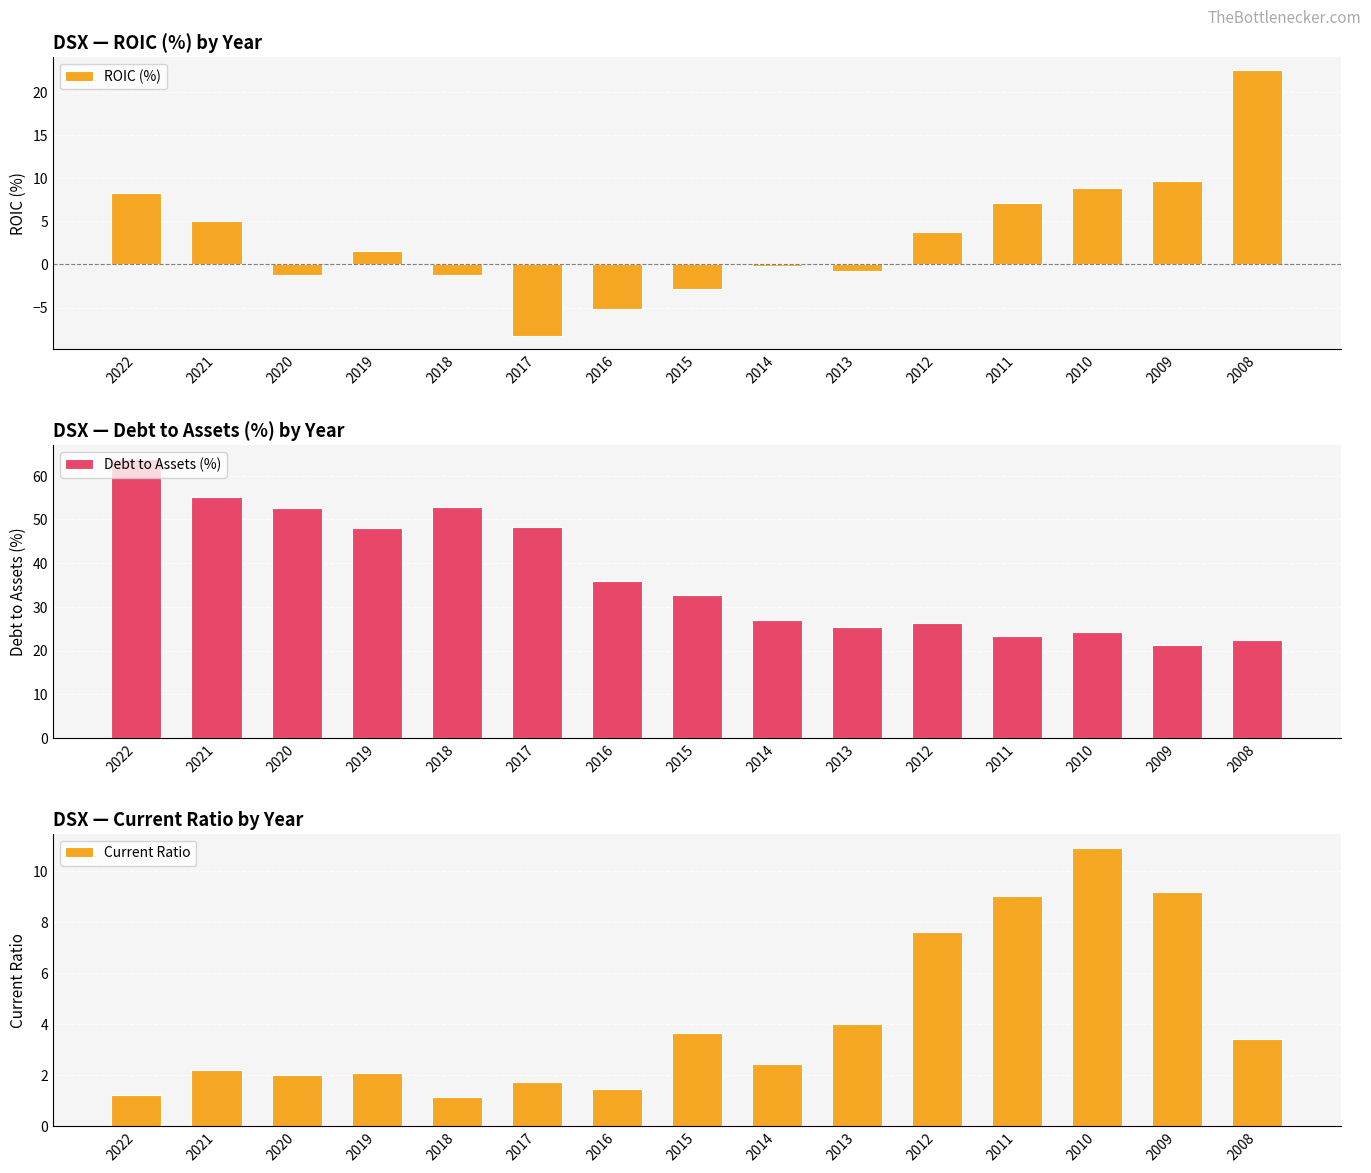

The value of Current Ratio at 2016 is 1.5. True or false?

True